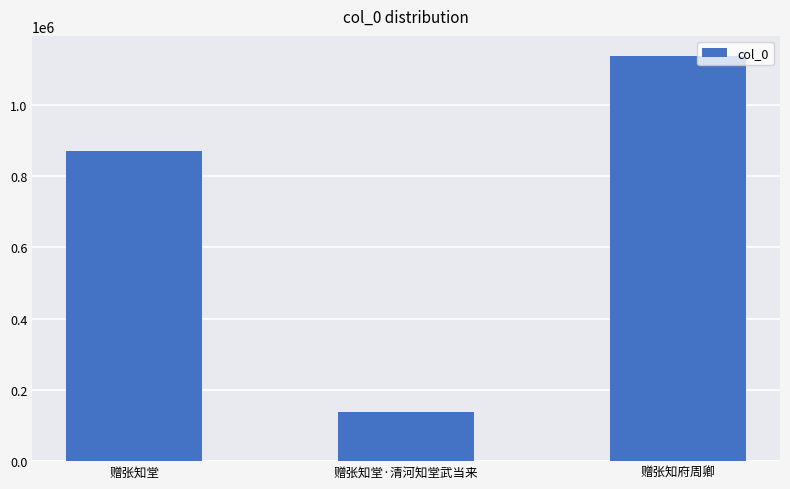

What is the smallest value displayed?

136930